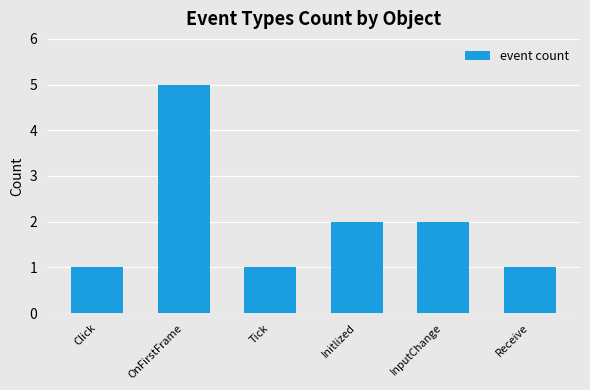

True or false: the data shows 5 at OnFirstFrame.

True